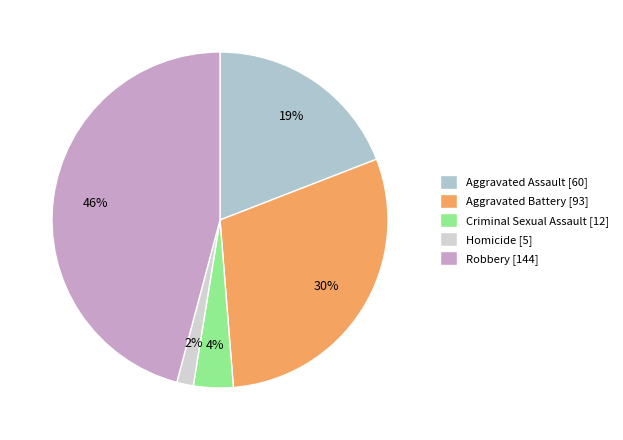

Which category has the smallest portion of the pie?

Homicide